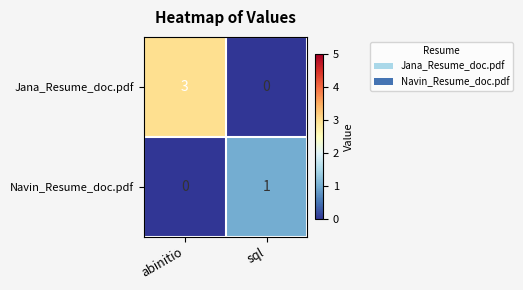

Which series has the largest total across all categories?

Jana_Resume_doc.pdf